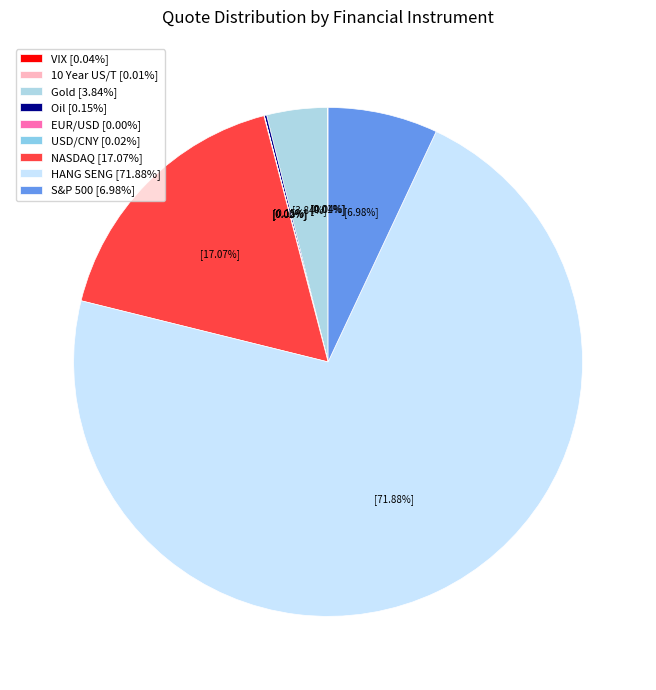

Does Gold represent more than half of the total?

No